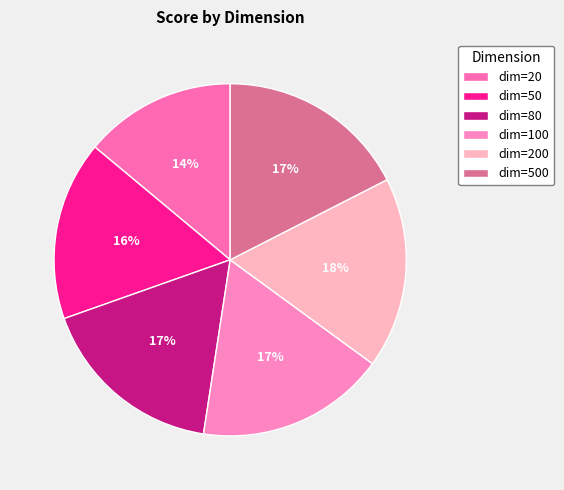

To the nearest percent, what is the average slice percentage?

17%